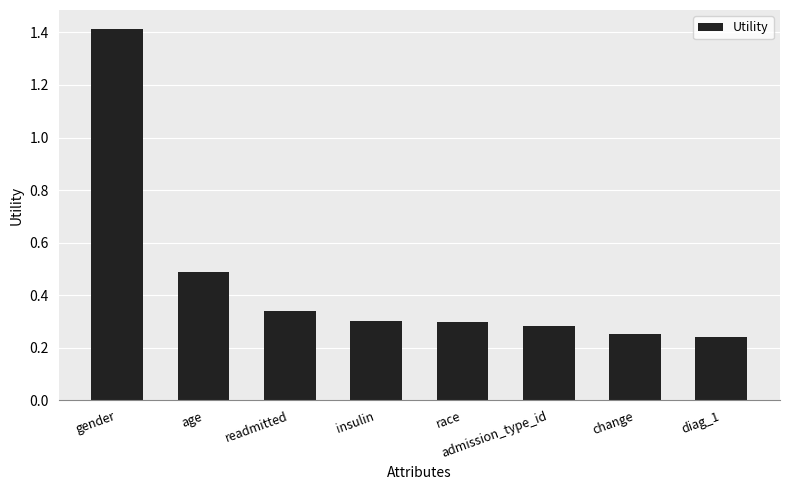

What is the average value?

0.5